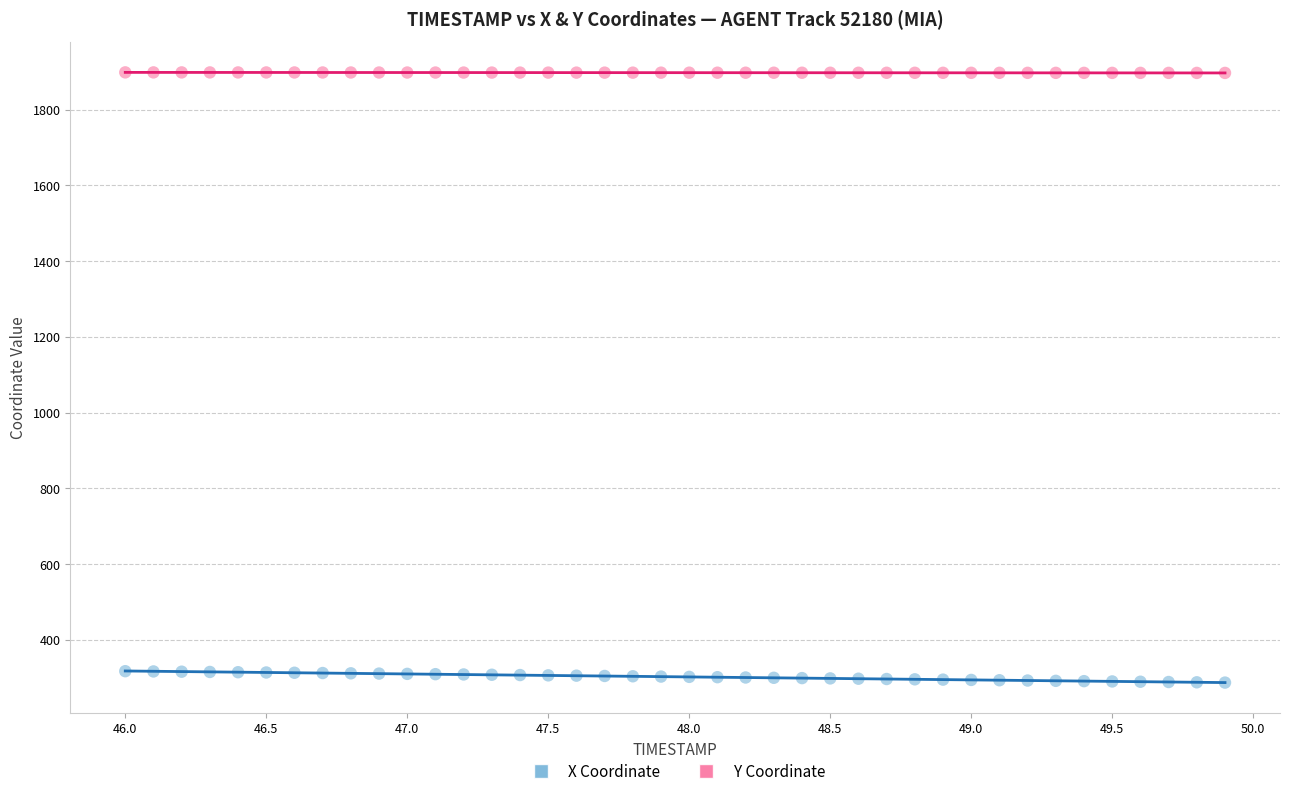

What is the X range (max minus min) for the scatter plot?

3.9